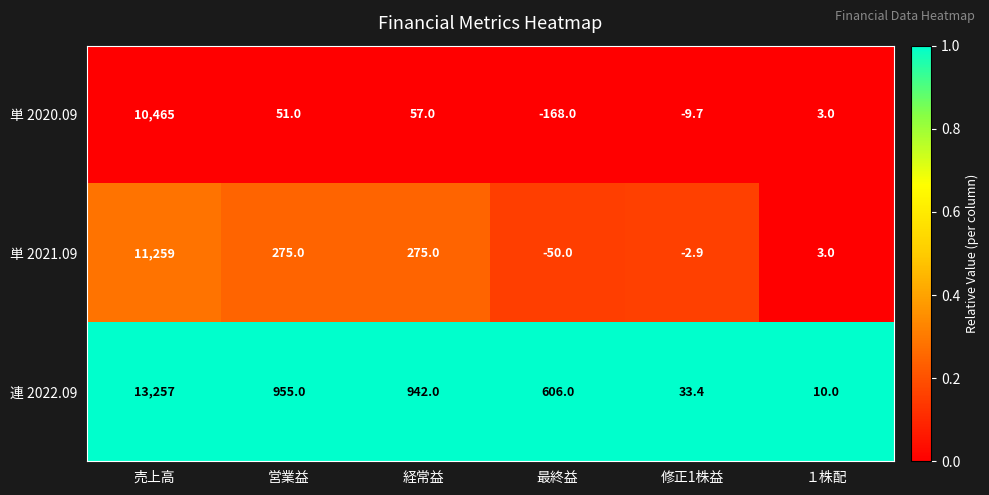

At which category is the sum across all series the highest?

売上高